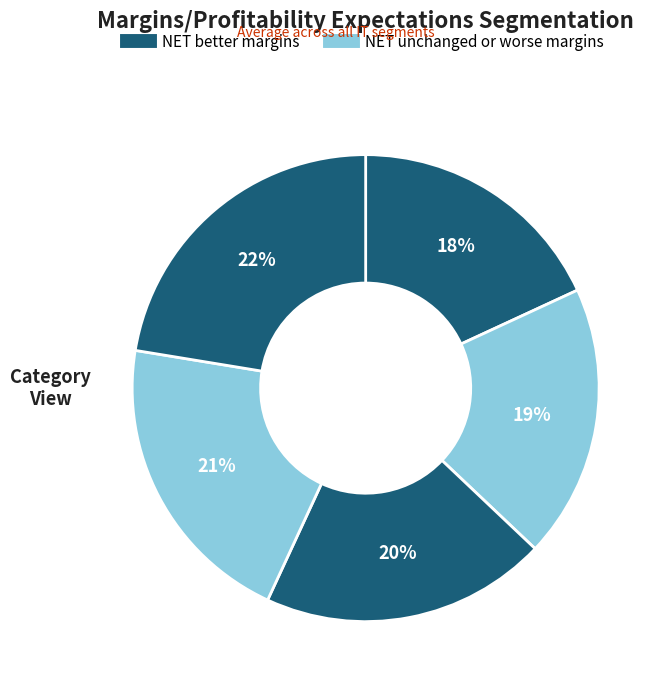

How many slices are in this pie chart?

5